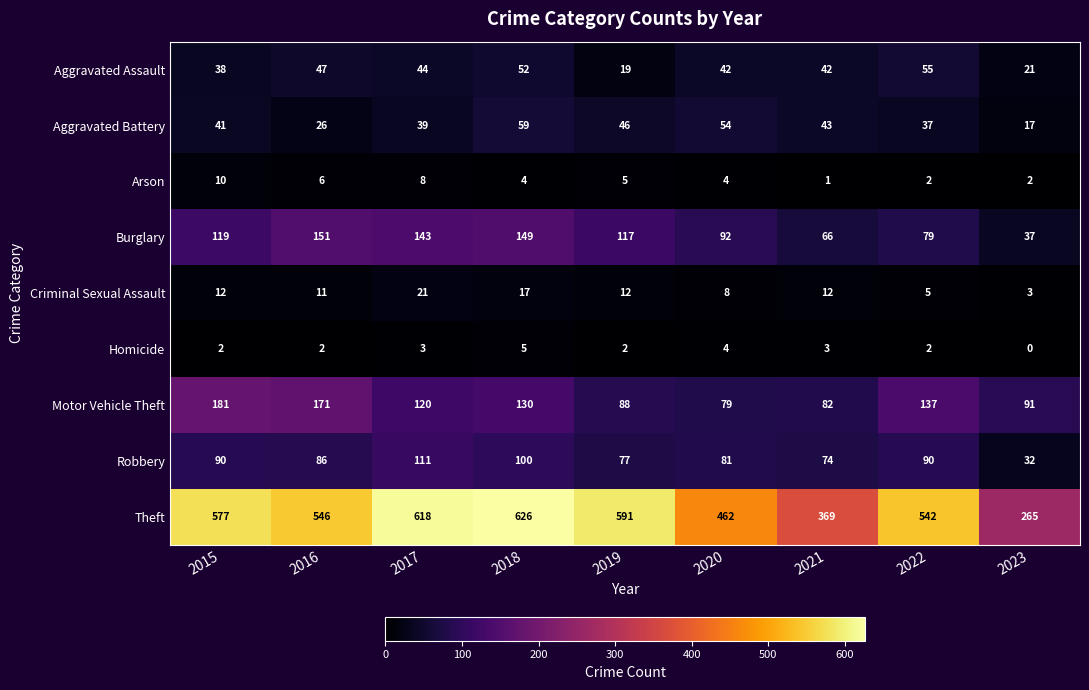

What is the sum of all Arson values?

42